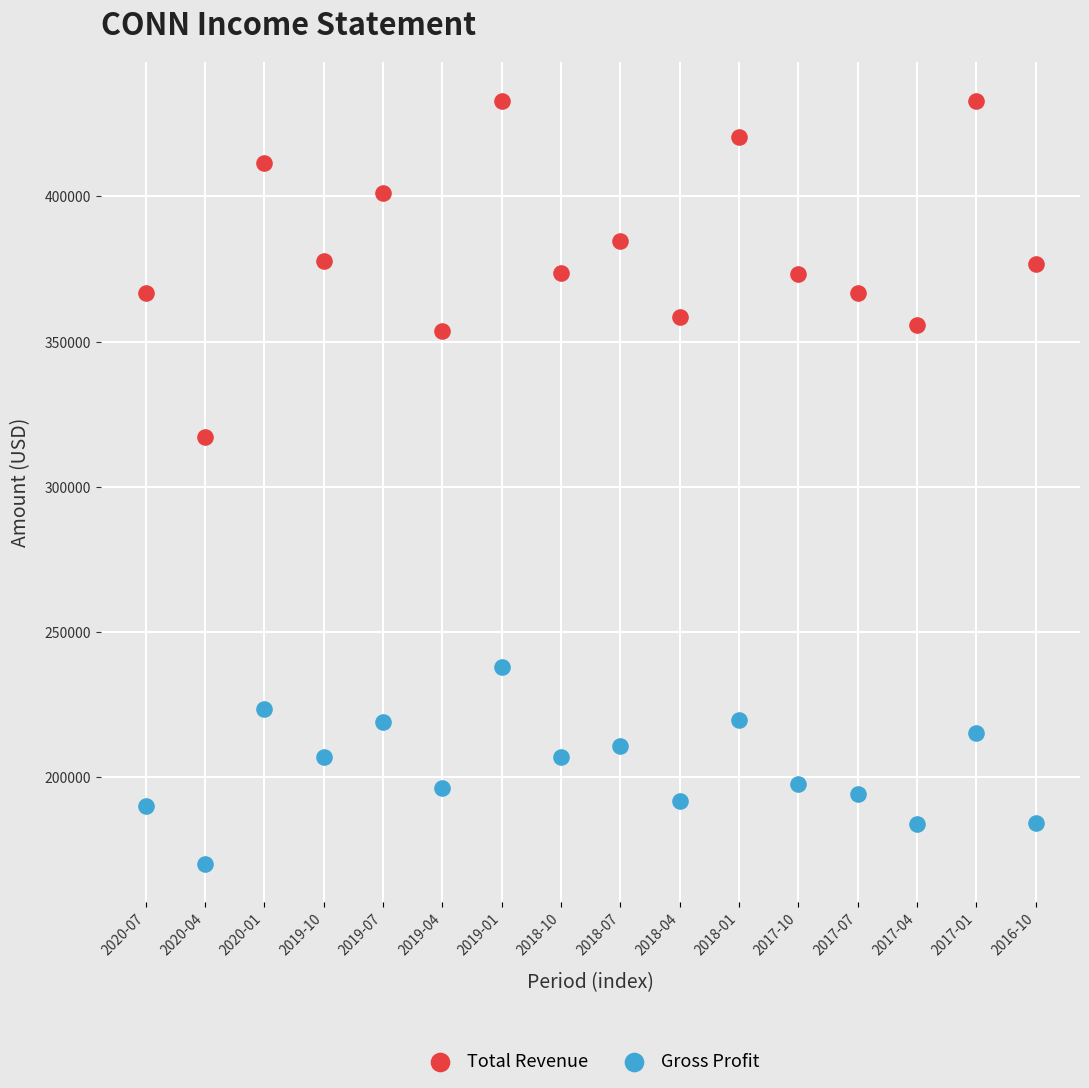

Which series reaches the minimum Y coordinate?

Gross Profit